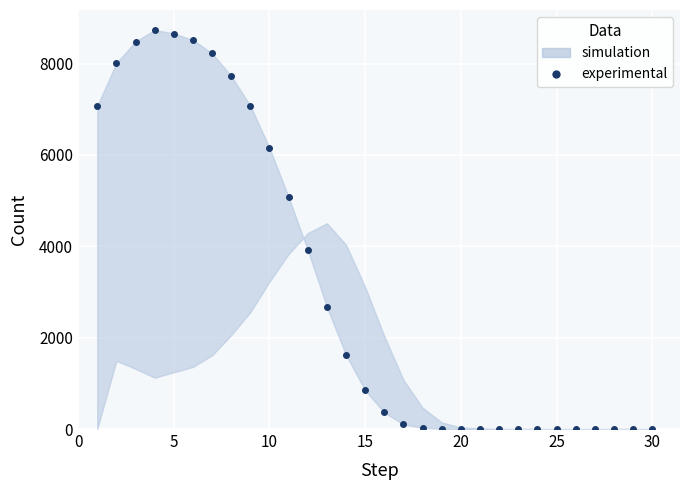

Is it true that the value at 0 is 12214?

False